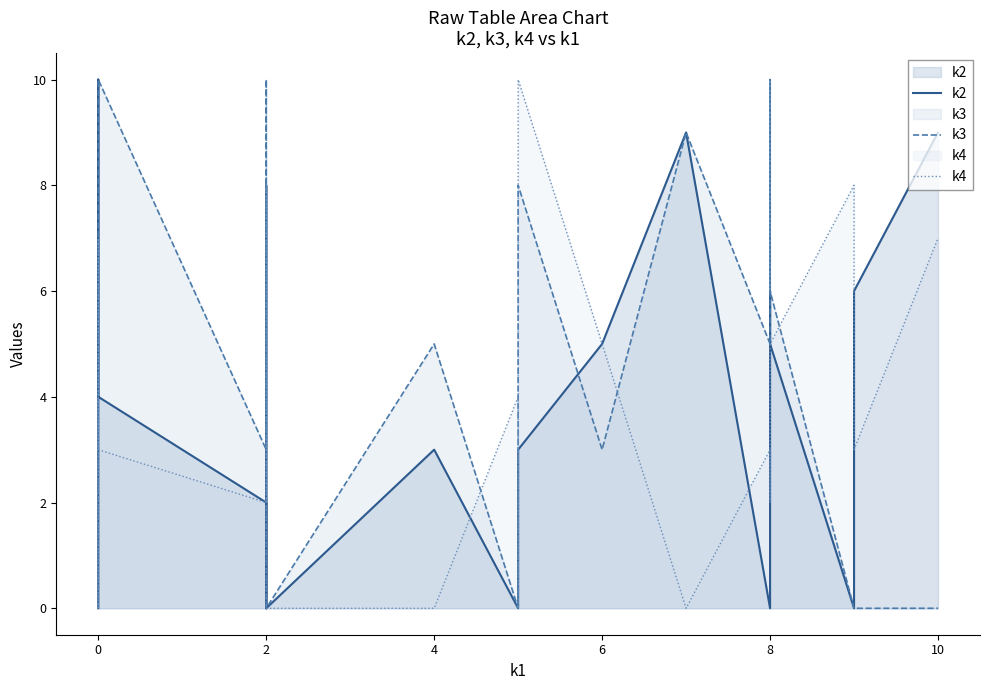

What is the maximum value shown in the chart?

10